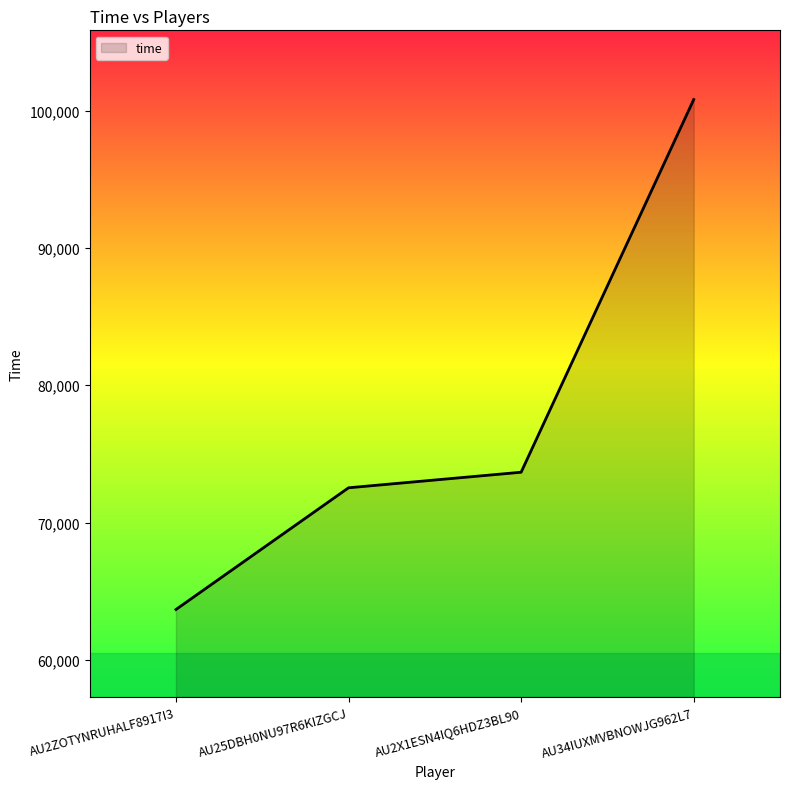

What is the sum of the values at AU25DBH0NU97R6KIZGCJ and AU2X1ESN4IQ6HDZ3BL90?

146201